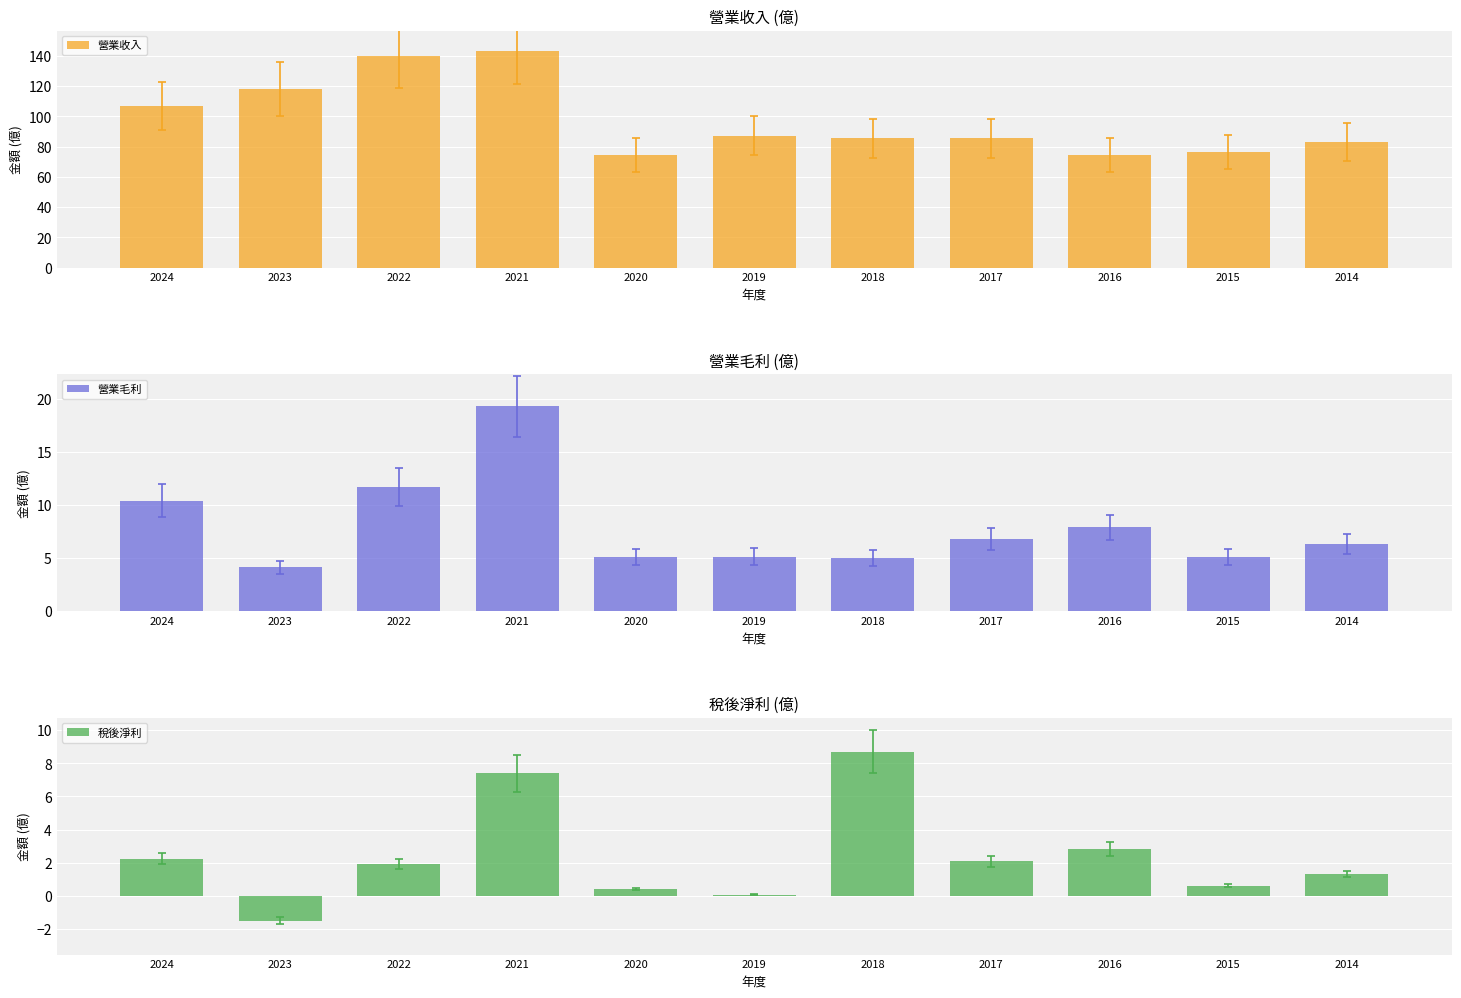

Which has a higher value, 2016 or 2021?

2021